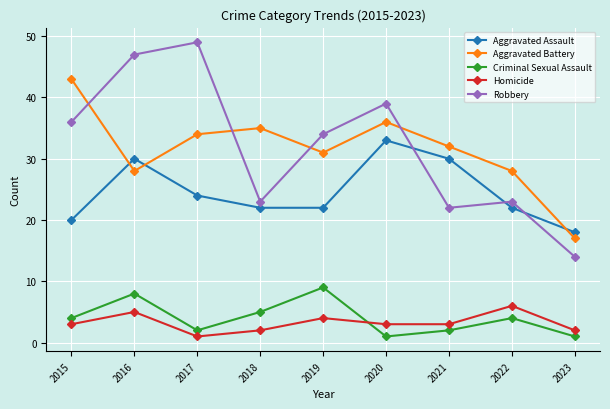

What are all the series names shown in the legend?

Aggravated Assault, Aggravated Battery, Criminal Sexual Assault, Homicide, Robbery